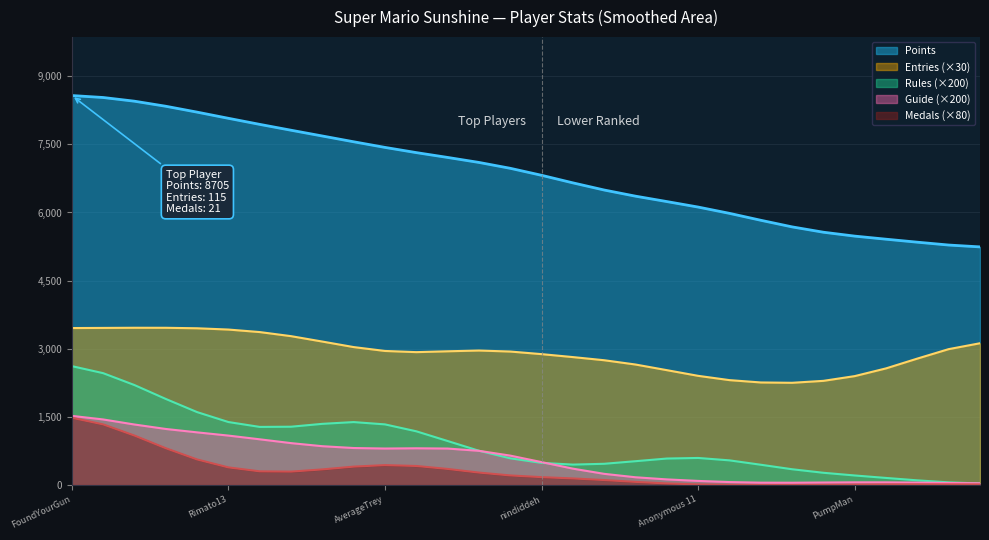

Between which two adjacent categories do Guide and Rules first intersect?

Despin and Anonymous 4